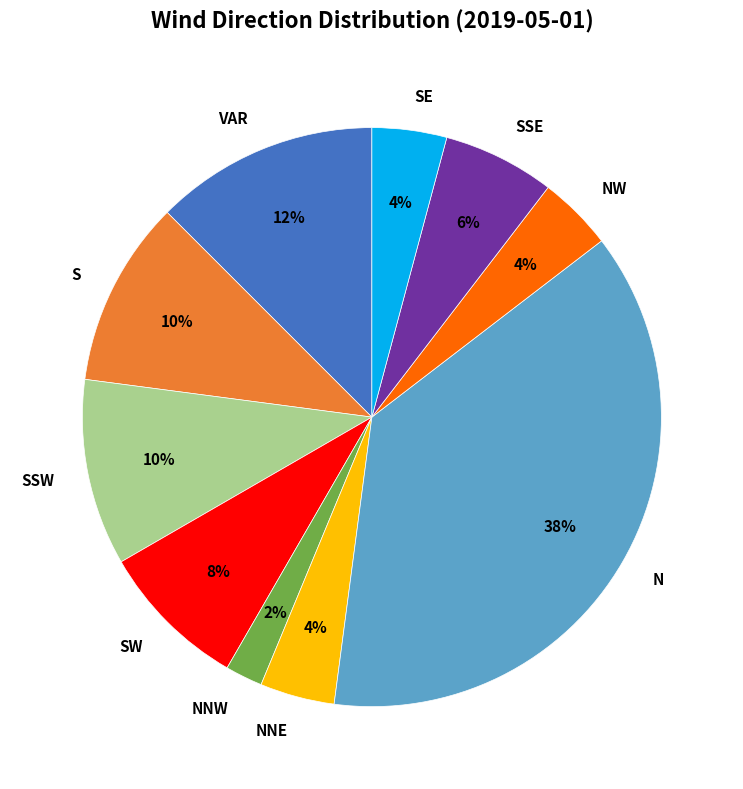

Is the sum of SW and NW greater than half?

No